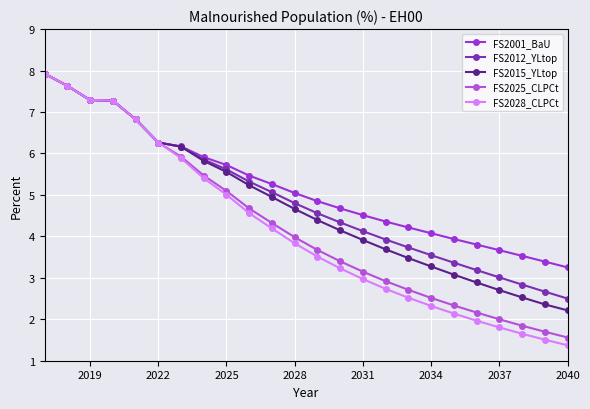

What is the greatest value displayed?

7.9